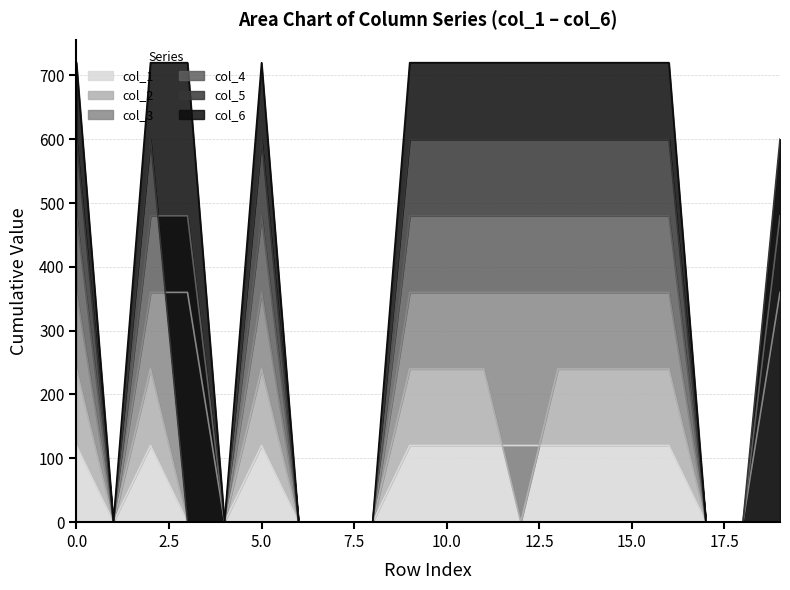

What are all the series names shown in the legend?

col_1, col_2, col_3, col_4, col_5, col_6